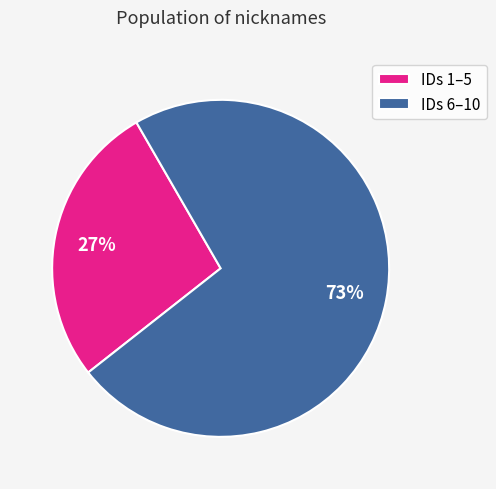

Count the number of slices in the pie.

2